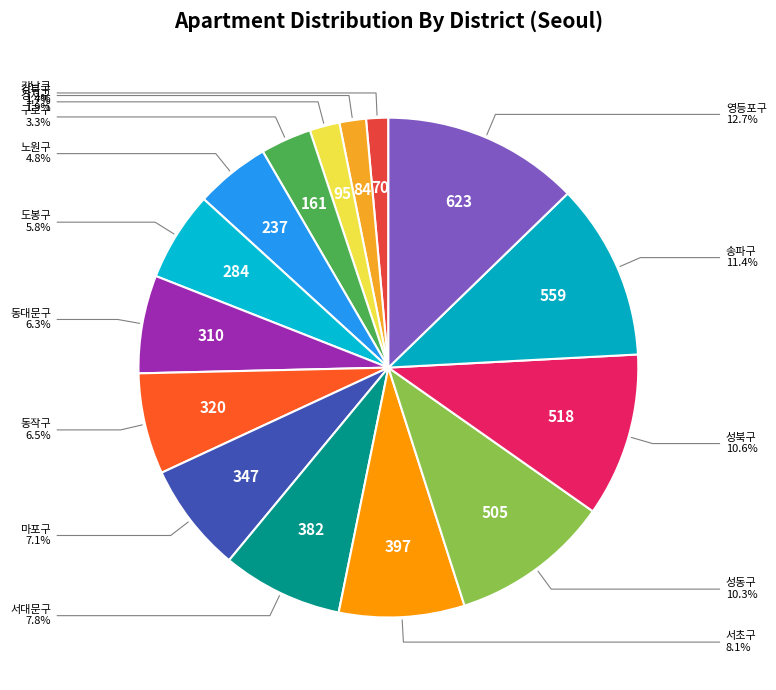

How many segments does this pie chart have?

15